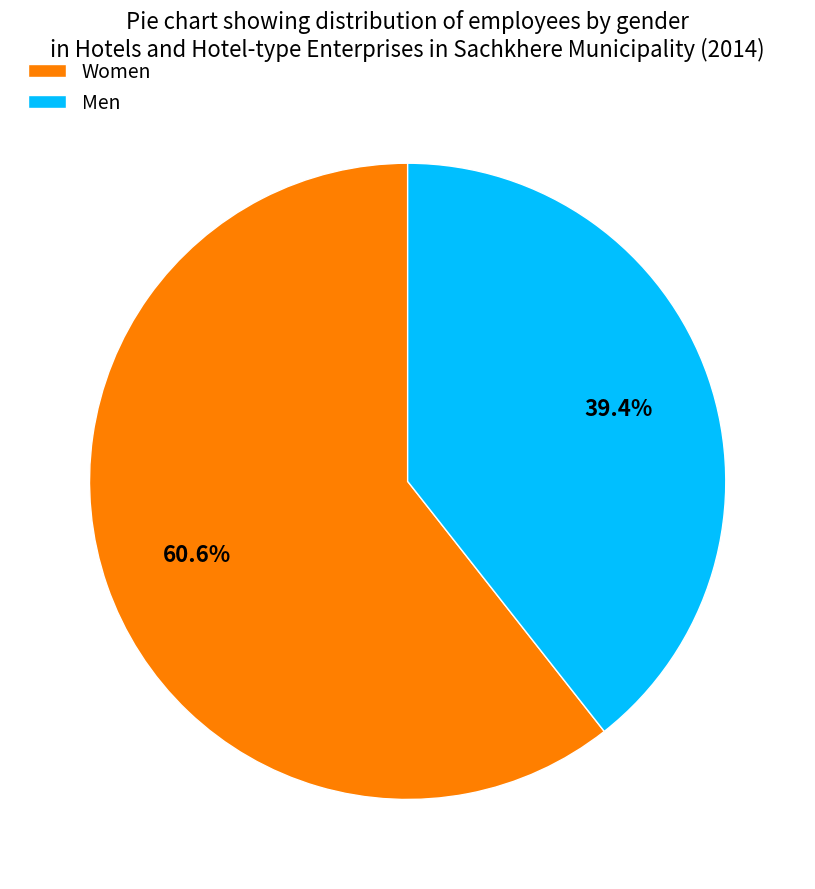

Is Men the majority of the pie?

No